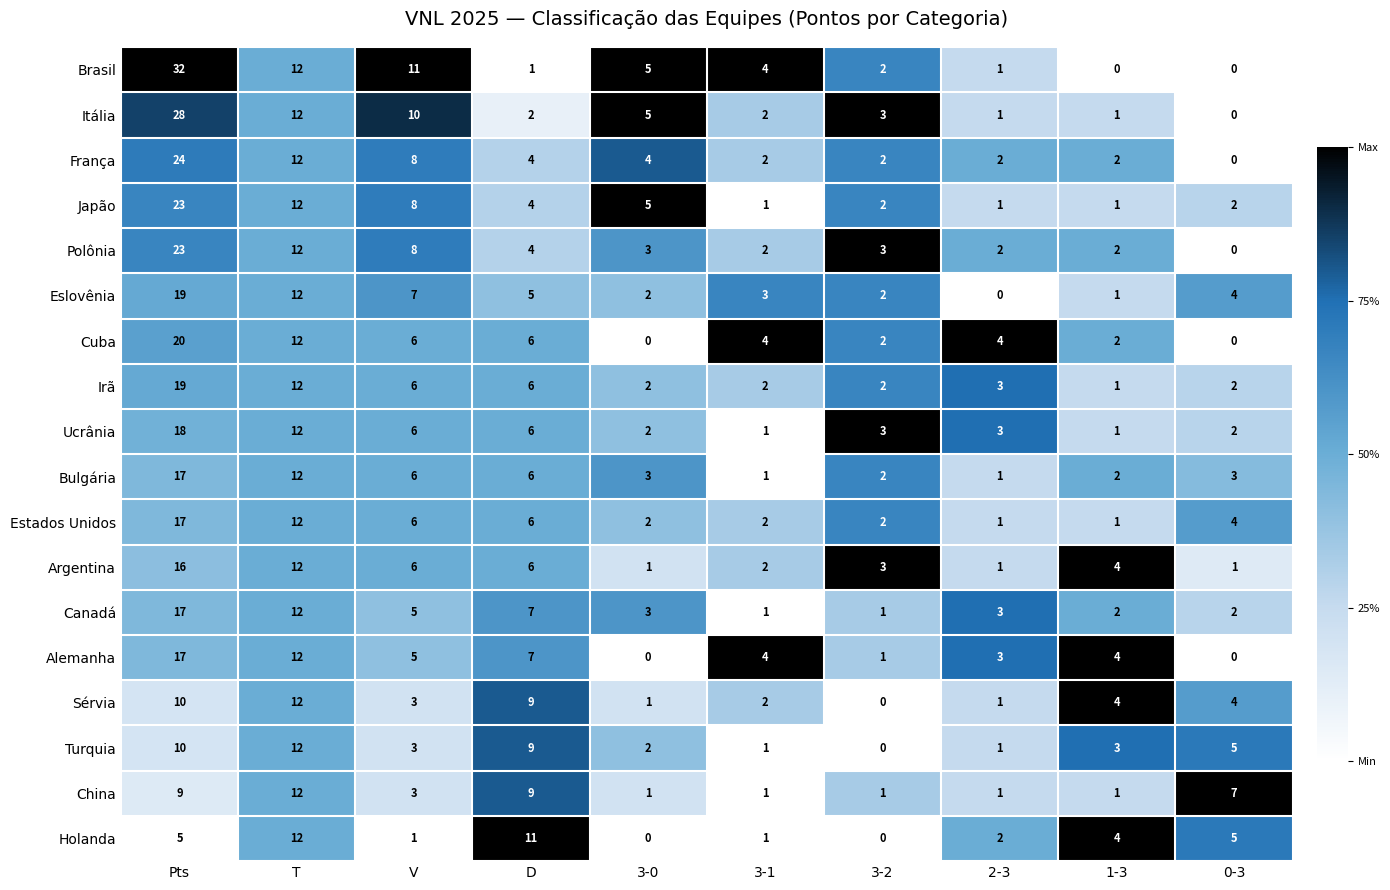

Which category has the highest value across all series?

Pts